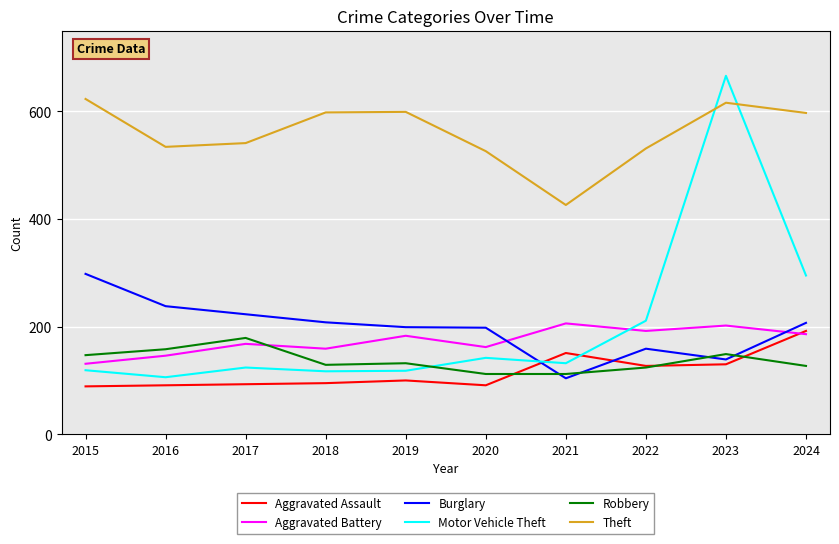

True or false: Motor Vehicle Theft has a value of 142 at 2020.

True